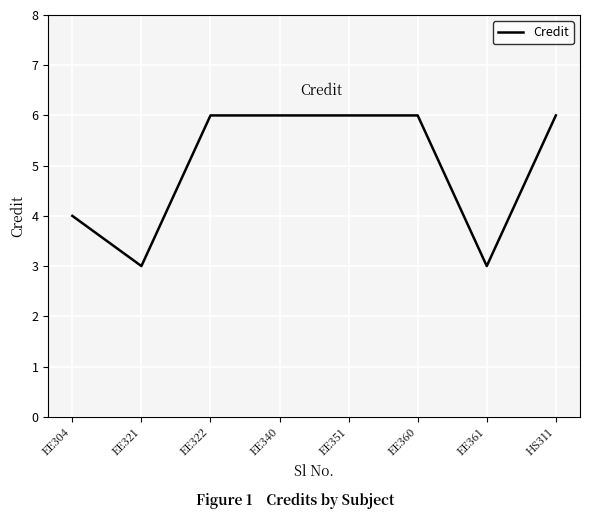

What is the change in value from EE321 to EE351?

+3